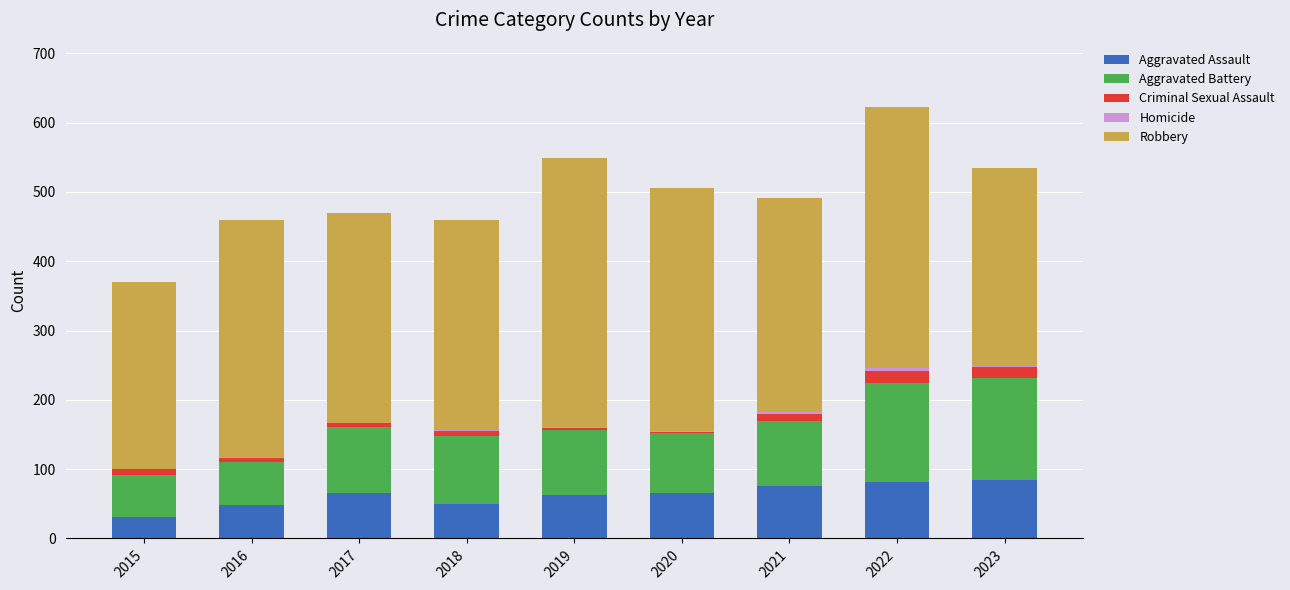

At which category is the sum across all series the highest?

2022